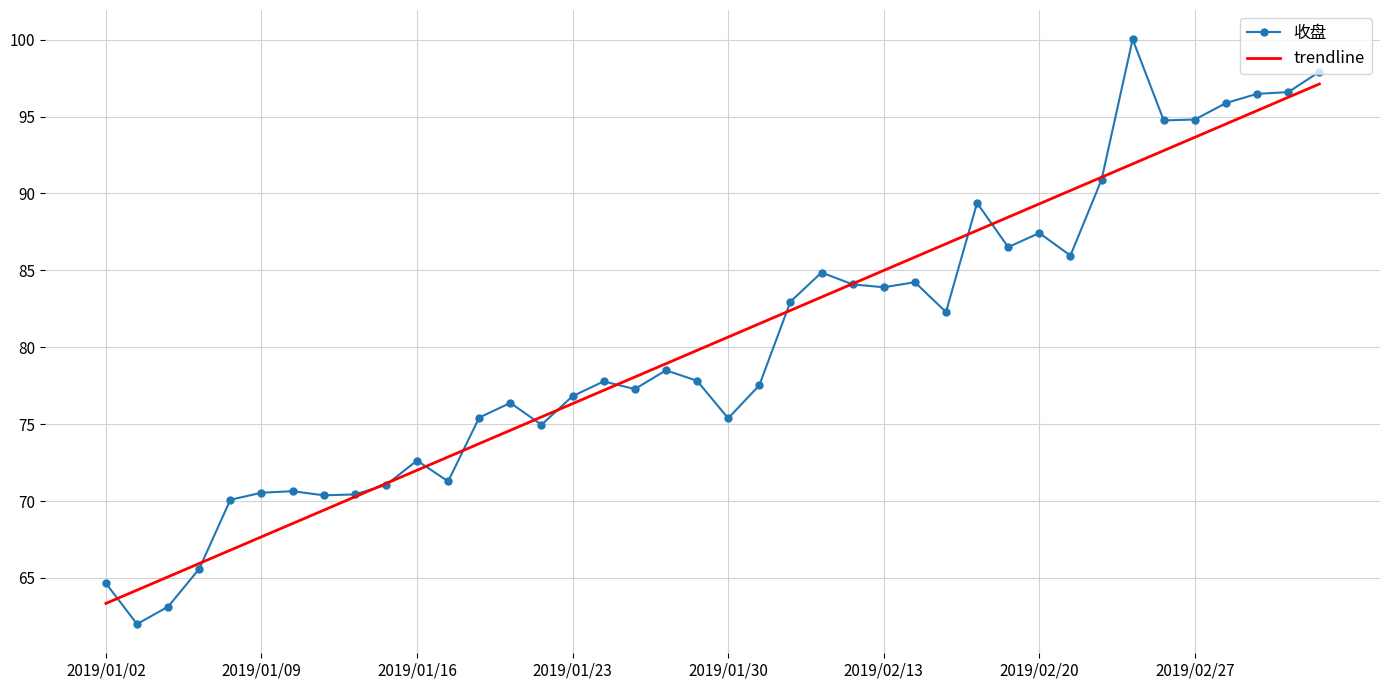

Which series has the largest range (max minus min)?

收盘